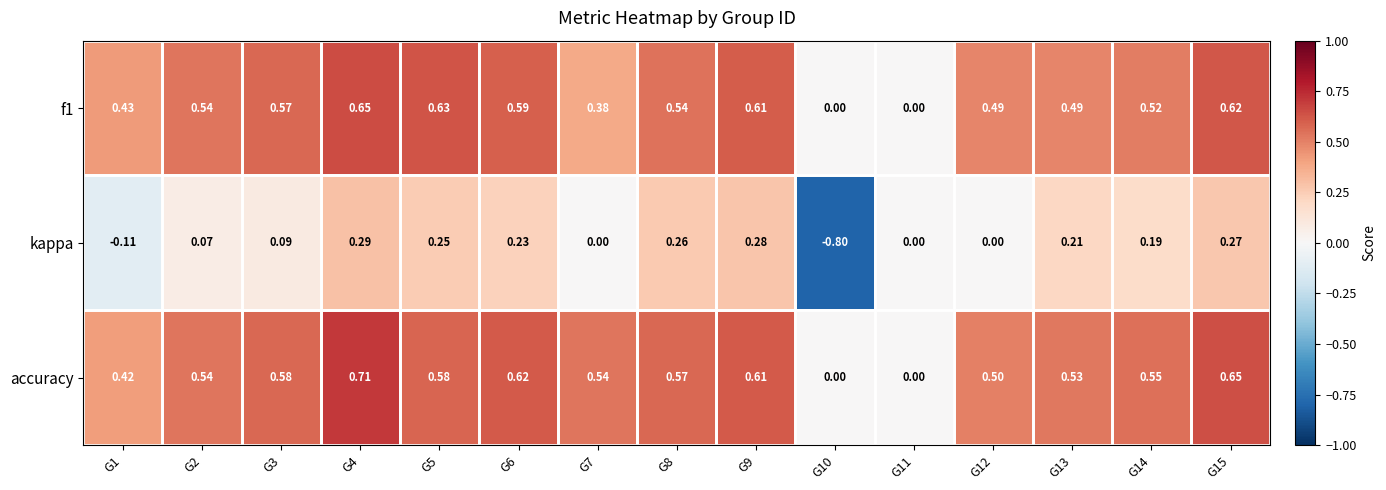

Is the value of f1 at G9 greater than the value of accuracy at G11?

Yes